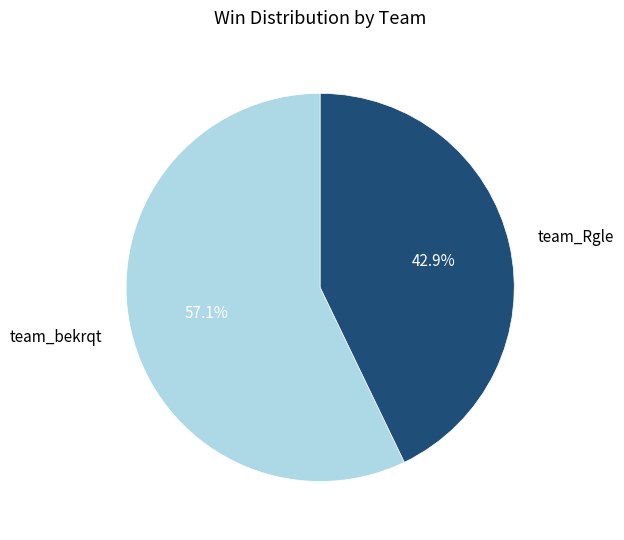

How many segments does this pie chart have?

2